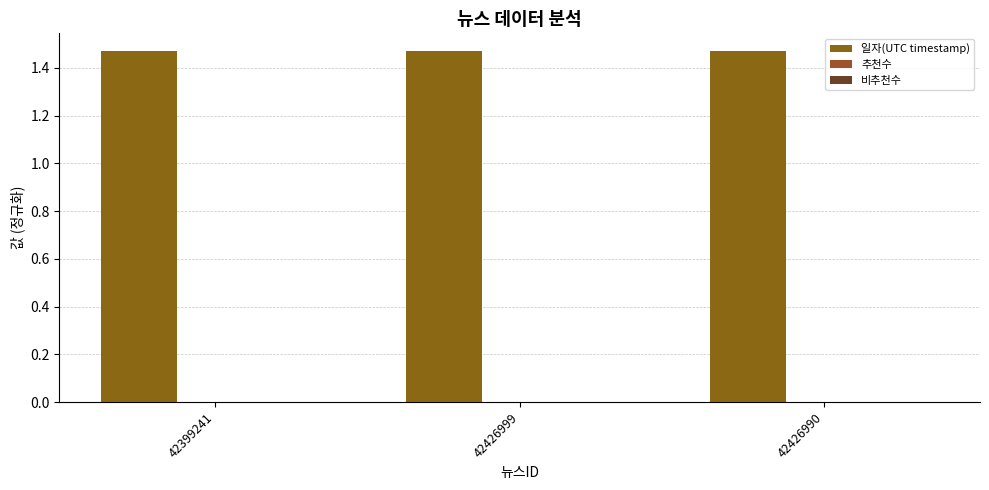

Reading left to right, what are all the values shown in this chart?

일자(UTC timestamp): 1.5	1.5	1.5
추천수: 0.0	0.0	0.0
비추천수: 0.0	0.0	0.0